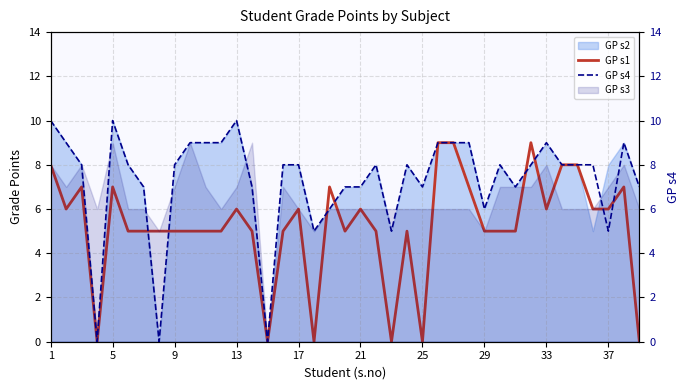

What is the difference between the maximum and minimum values in the GP s4 series?

10